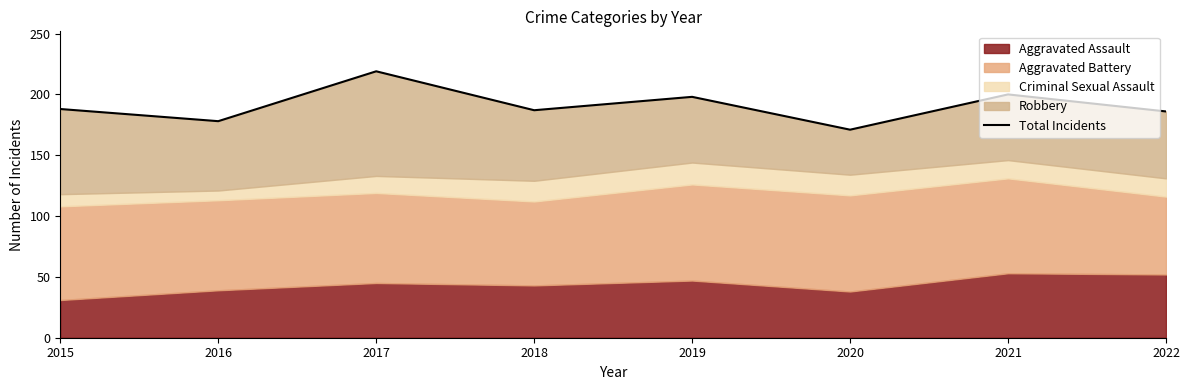

Approximately how many times larger is the value at 2020 compared to 2015?

0.9